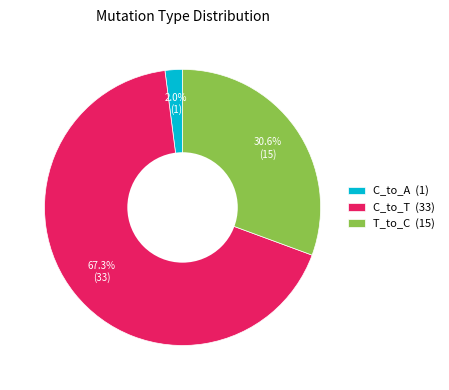

How much of the chart is everything except C_to_A (1)?

98.0%